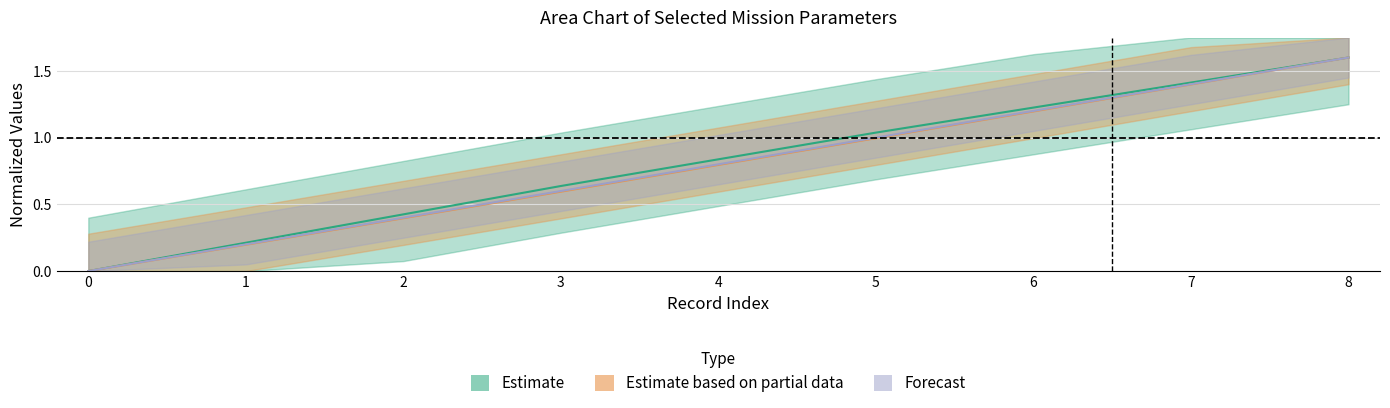

What is the difference between the second highest and second lowest values in the Autonomia Projetada [h] series?

1.2